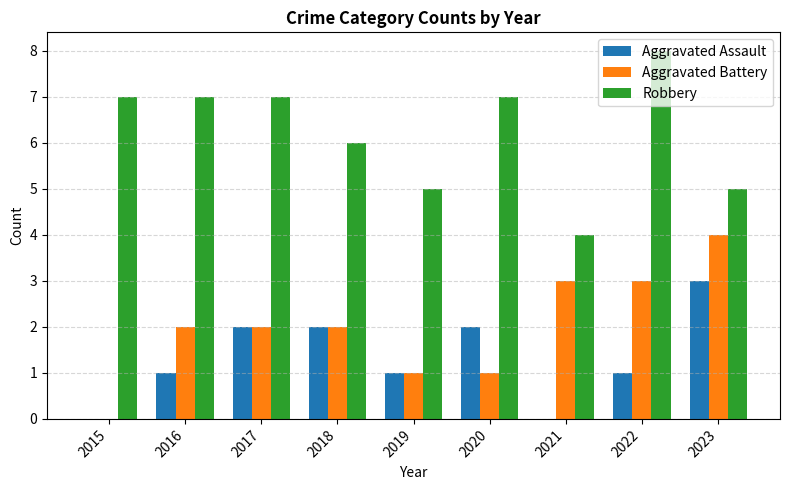

Reading right to left, what are all the values shown in this chart?

Aggravated Assault: 3	1	0	2	1	2	2	1	0
Aggravated Battery: 4	3	3	1	1	2	2	2	0
Robbery: 5	8	4	7	5	6	7	7	7